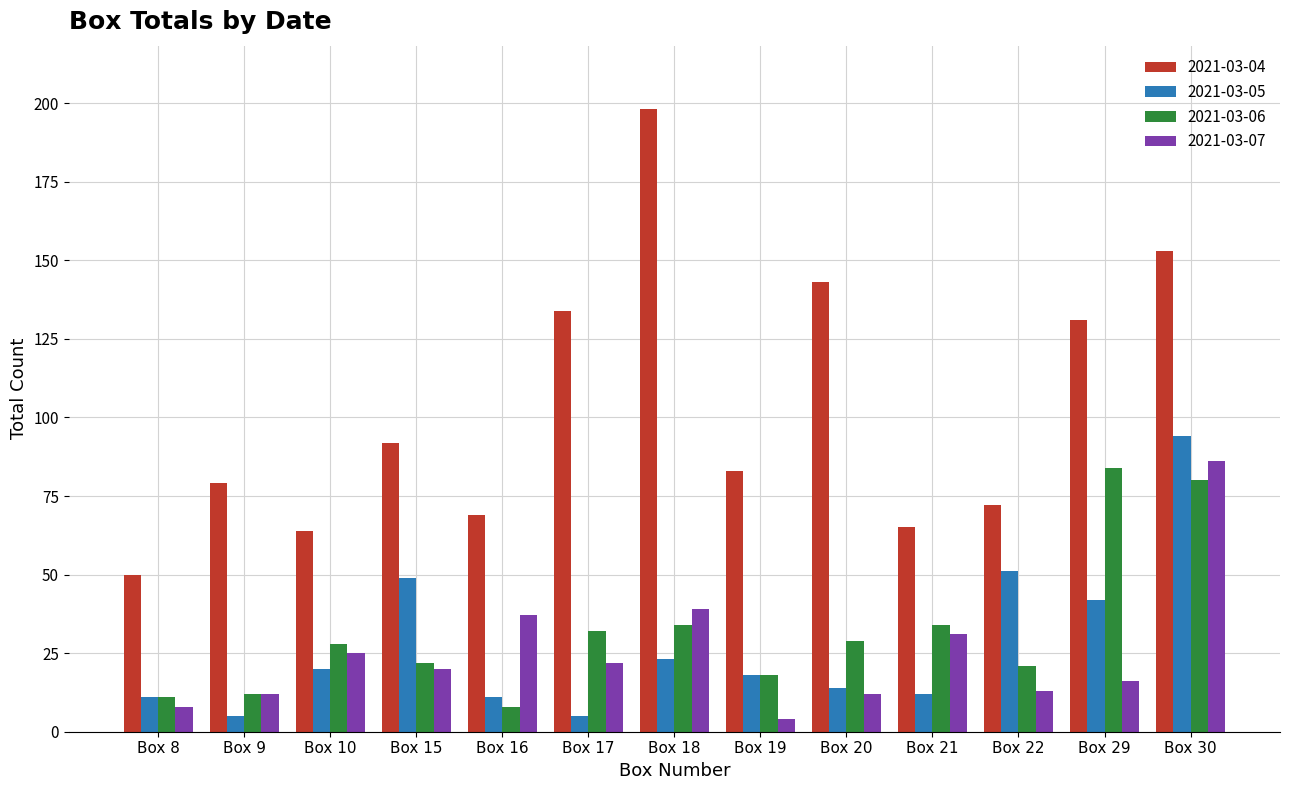

Rank the series at Box 29 from highest to lowest value.

2021-03-04, 2021-03-06, 2021-03-05, 2021-03-07